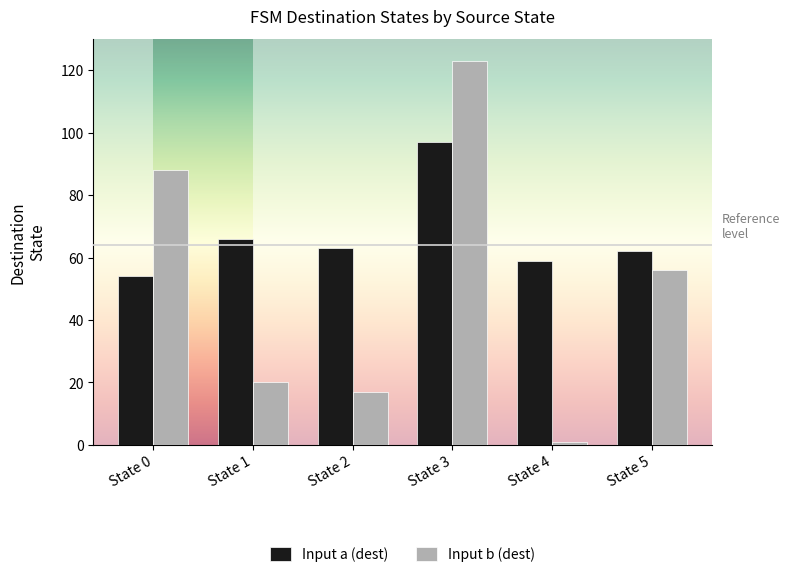

Between State 4 and State 5, which series saw the biggest shift?

Input b (dest)